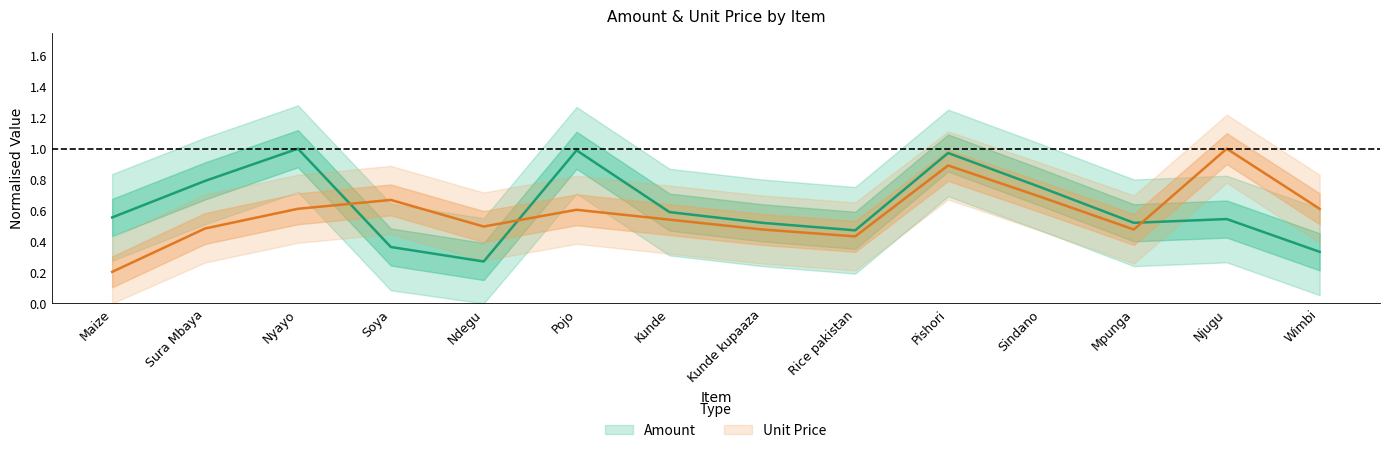

What is the label of the 8th point from the left?

Kunde kupaaza